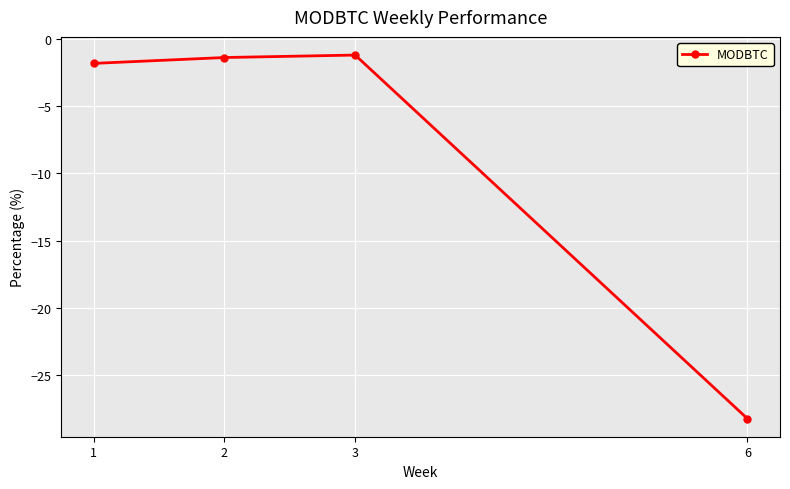

What is the difference between the maximum and minimum values?

27.0